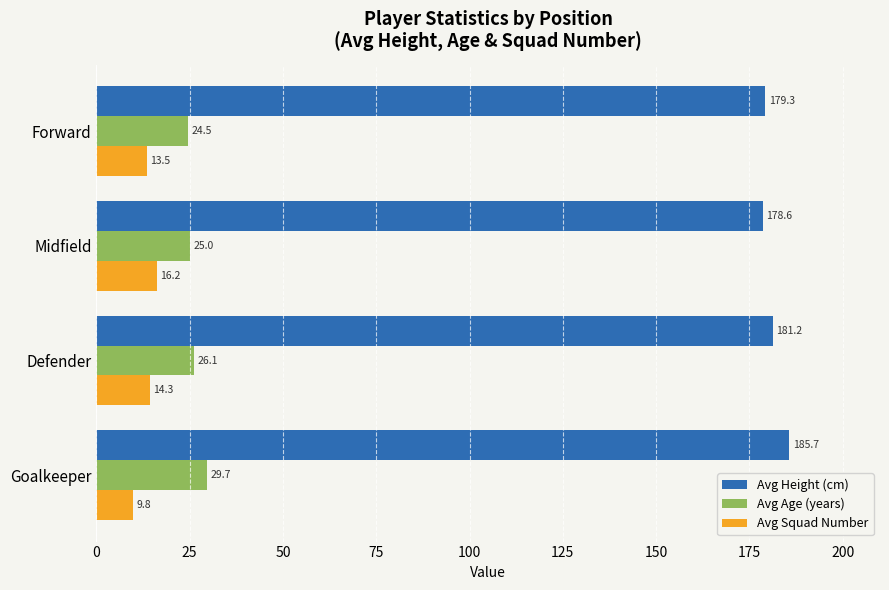

What is the total value across all series at Forward?

217.3